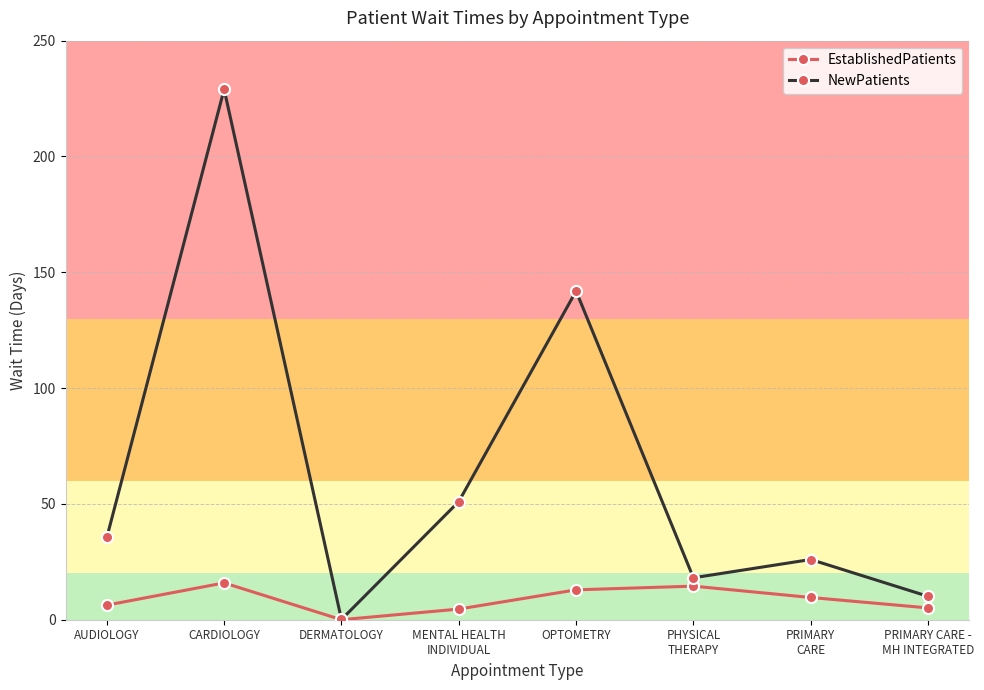

How many distinct data groups are displayed?

2